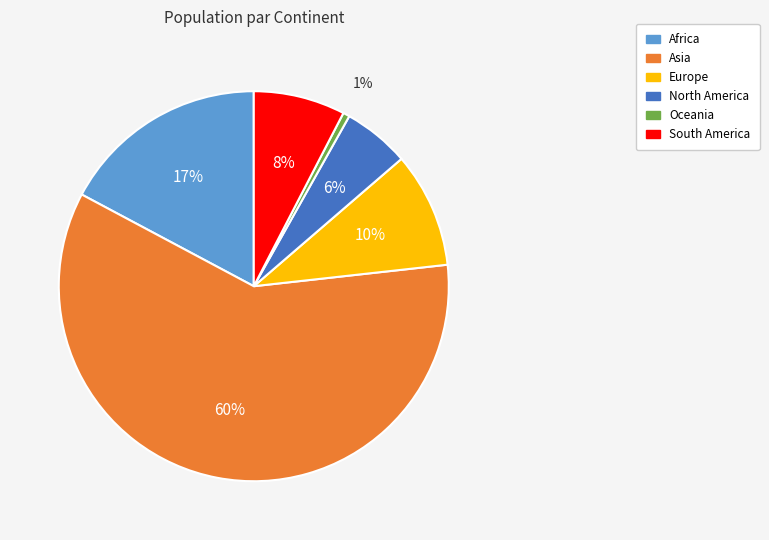

Between North America and South America, which is larger?

South America